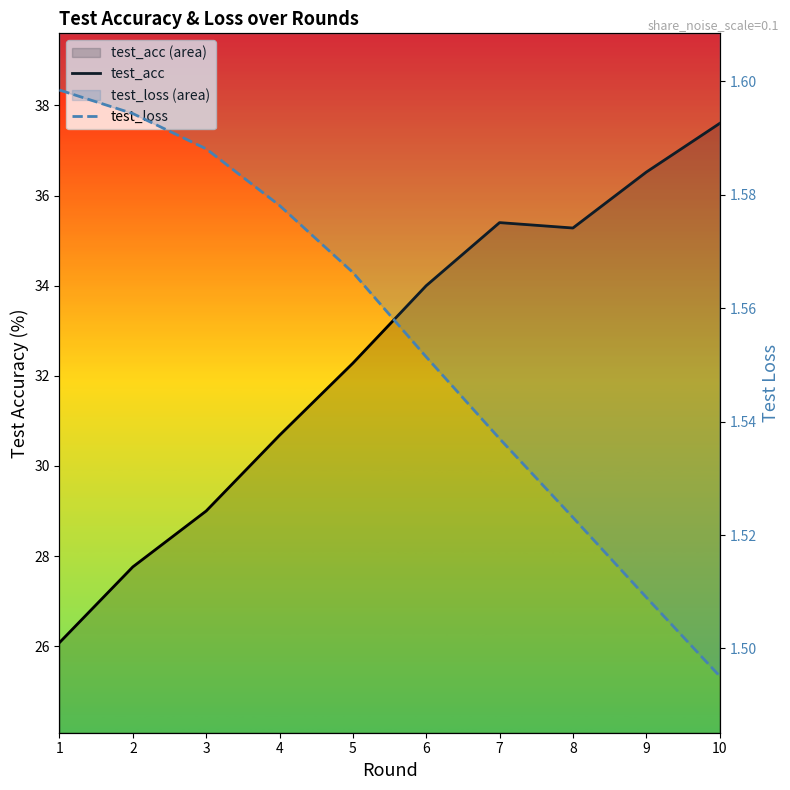

Reading right to left, list all the values displayed in this chart.

test_acc: 37.6	36.5	35.3	35.4	34.0	32.3	30.7	29.0	27.8	26.1
test_loss: 1.5	1.5	1.5	1.5	1.6	1.6	1.6	1.6	1.6	1.6